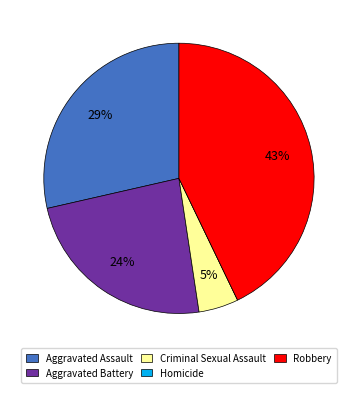

To the nearest percent, what is the average slice percentage?

20%